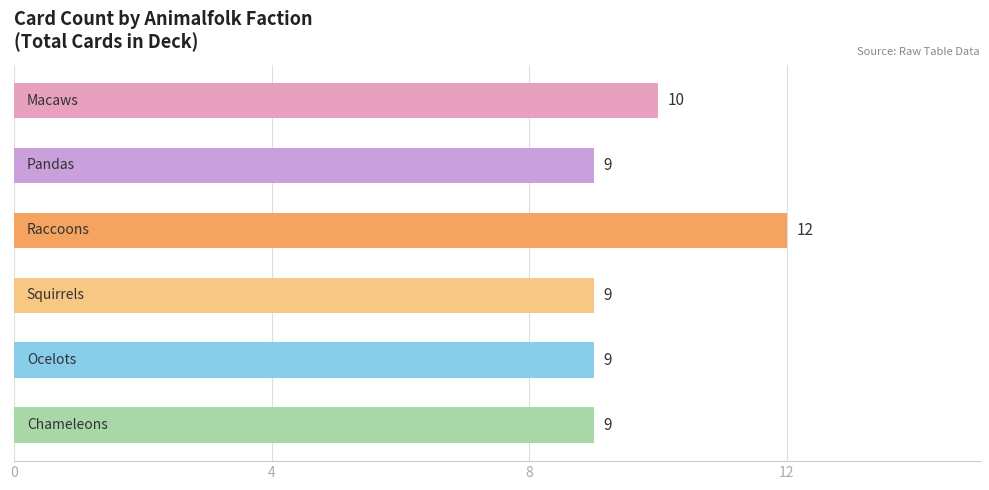

What is the maximum value shown in the chart?

12